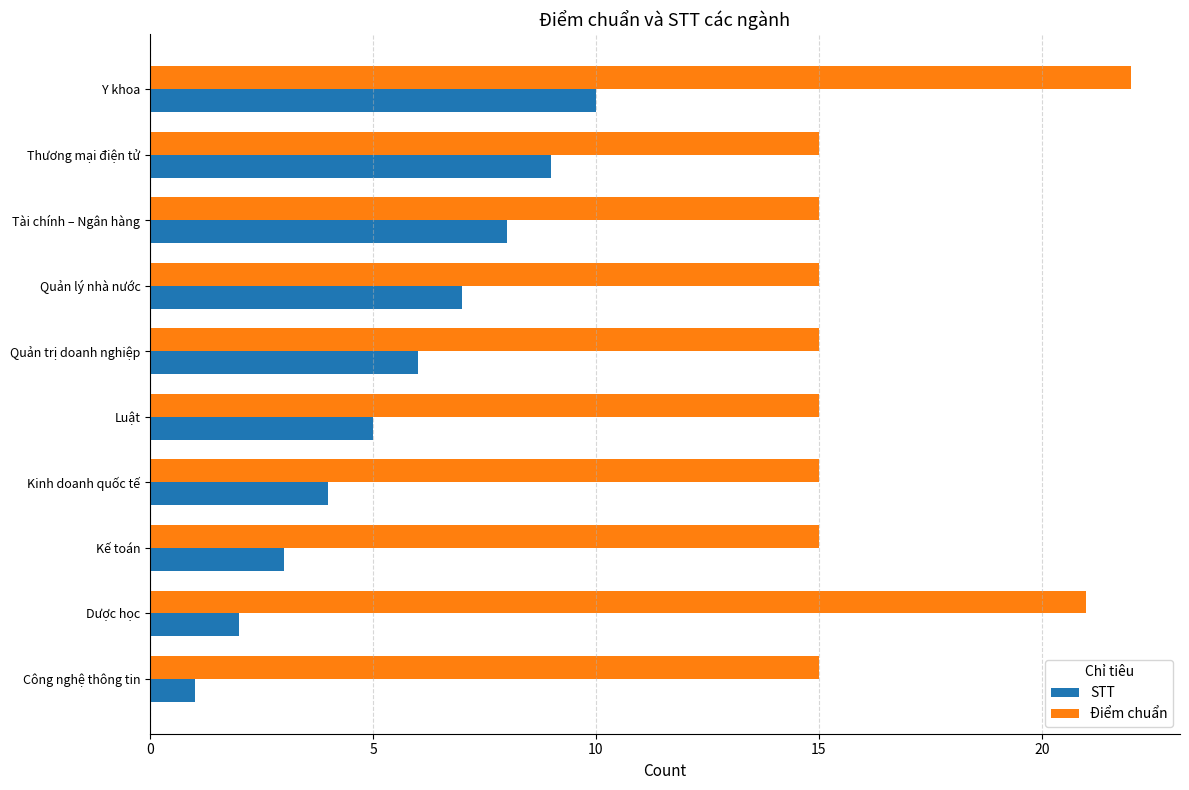

What is the minimum value shown in the chart?

1